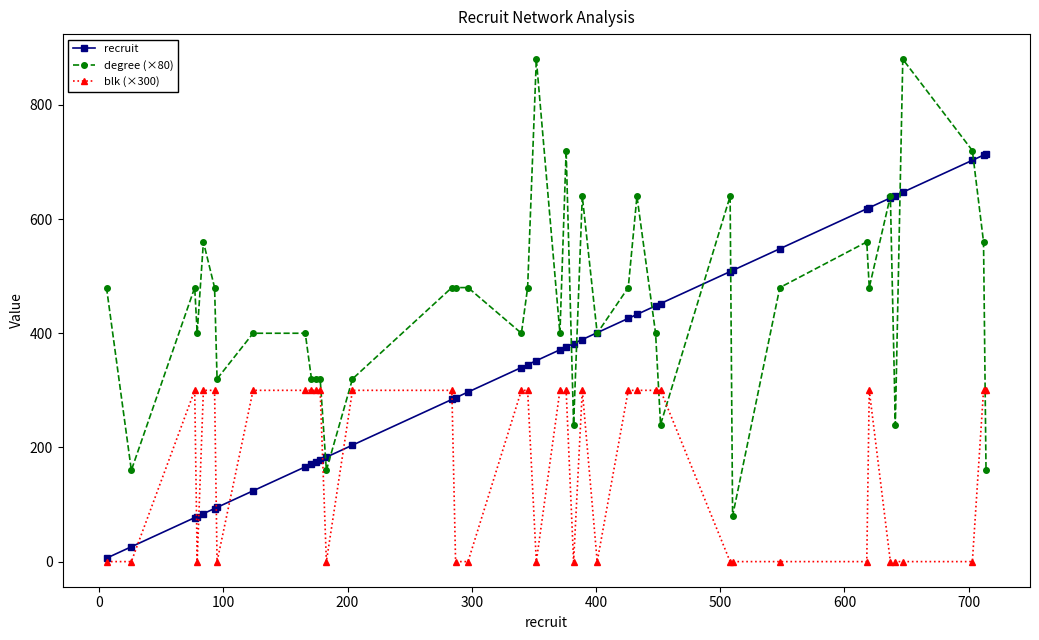

Which series has the largest range (max minus min)?

degree (×80)